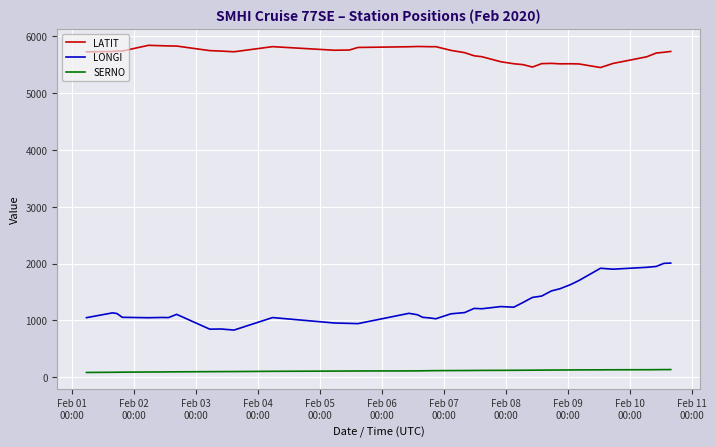

Which series has the largest range (max minus min)?

LONGI